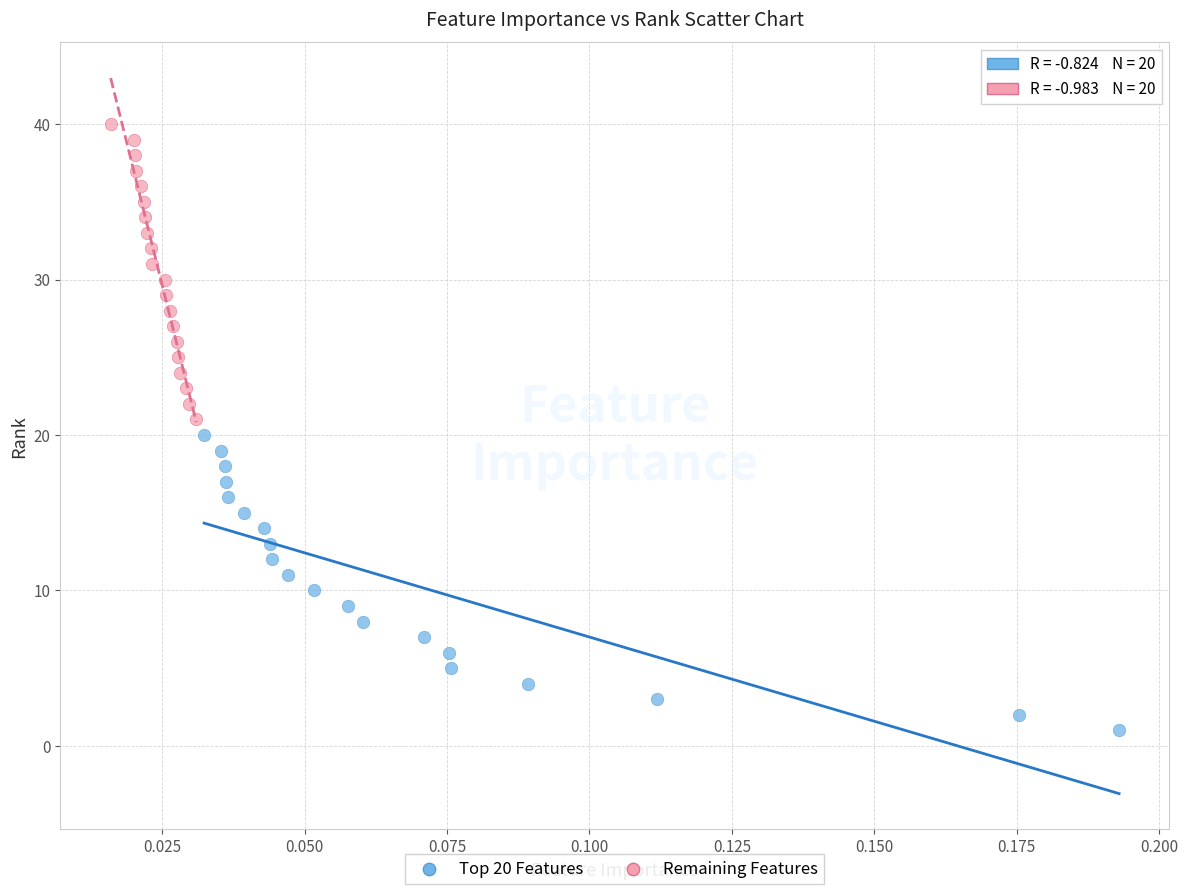

Which series reaches the minimum Y coordinate?

Top 20 Features